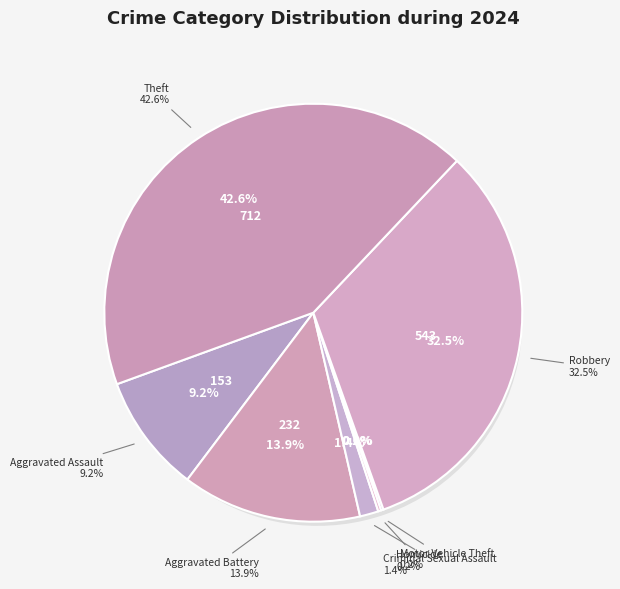

How many slices are in this pie chart?

7